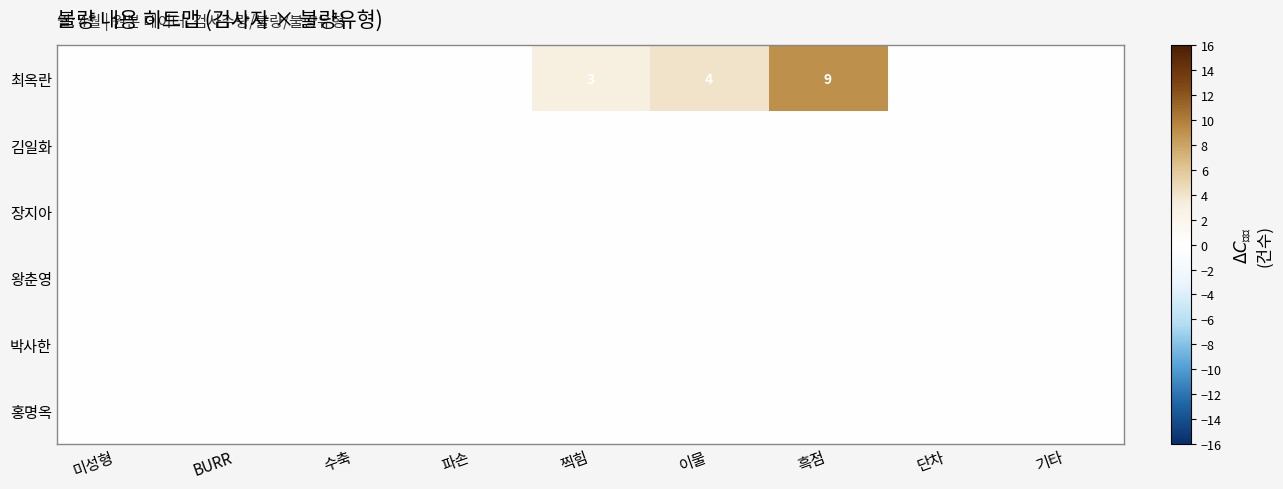

Is it true that 최옥란 equals 9 at 흑점?

True